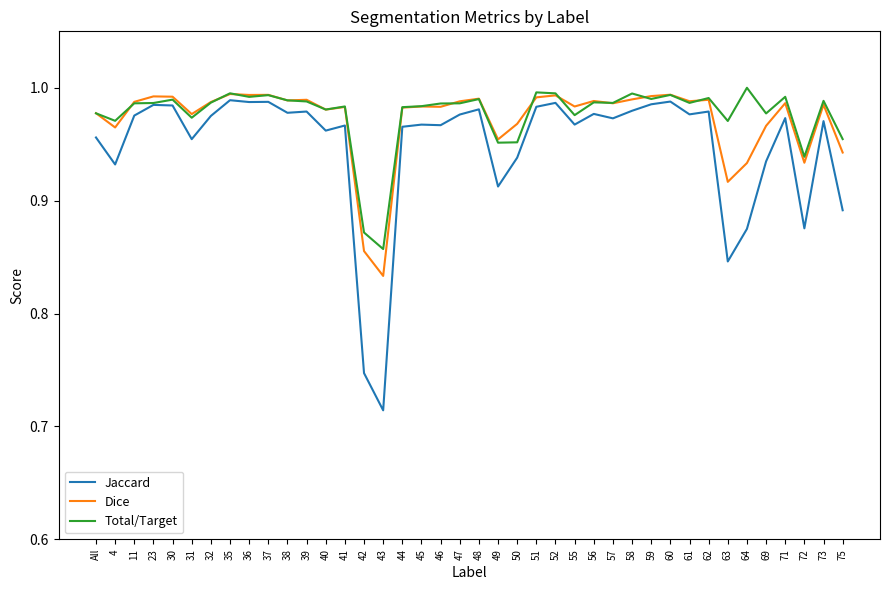

The value of Total/Target at 36 is 1.3. True or false?

False